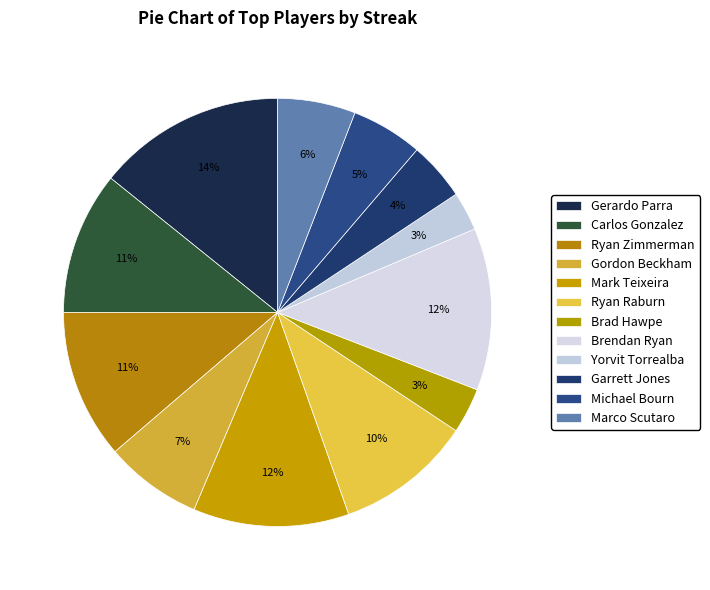

Is there a majority slice in this chart?

No